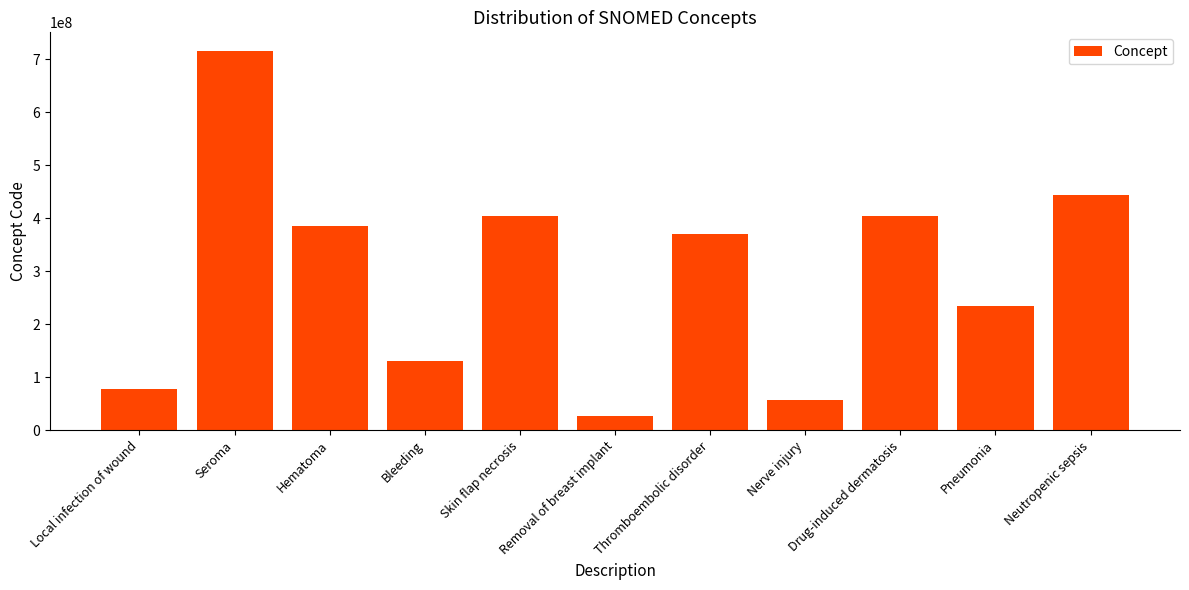

Is it true that the value at Nerve injury is 57182000?

True